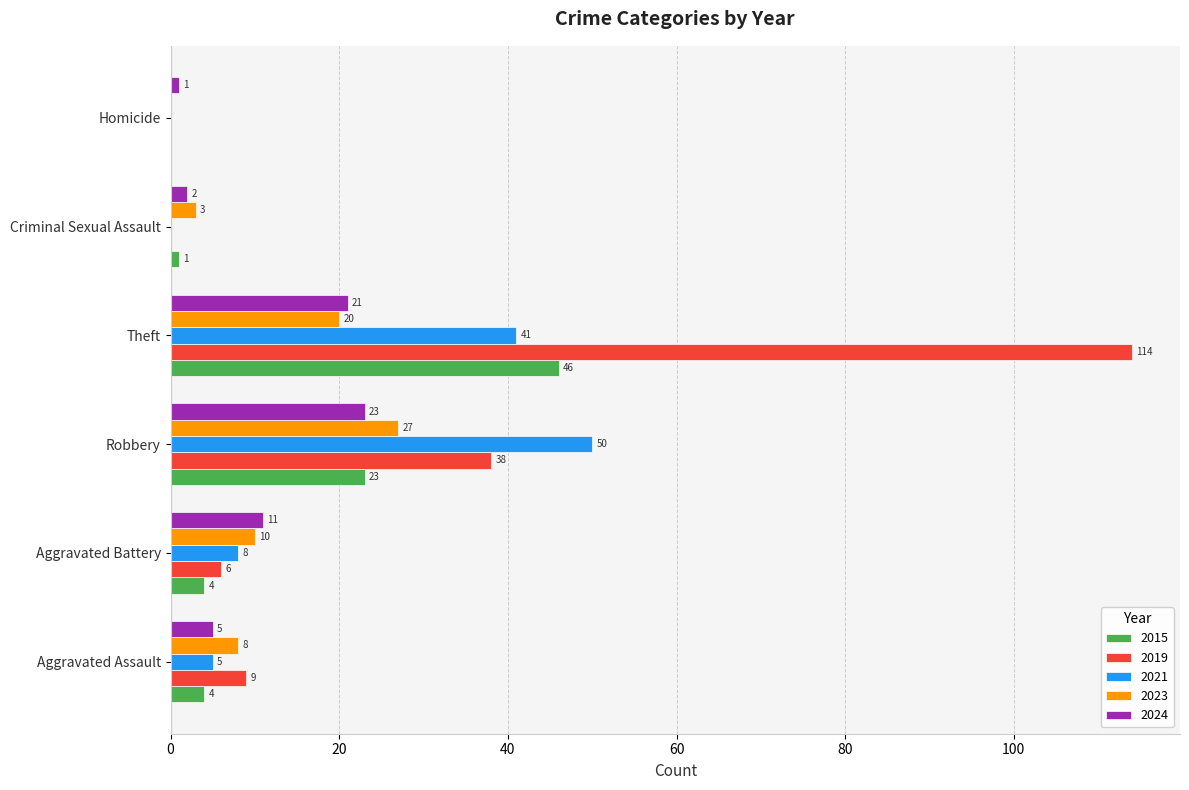

The 2019 series shows 33 at Theft. True or false?

False